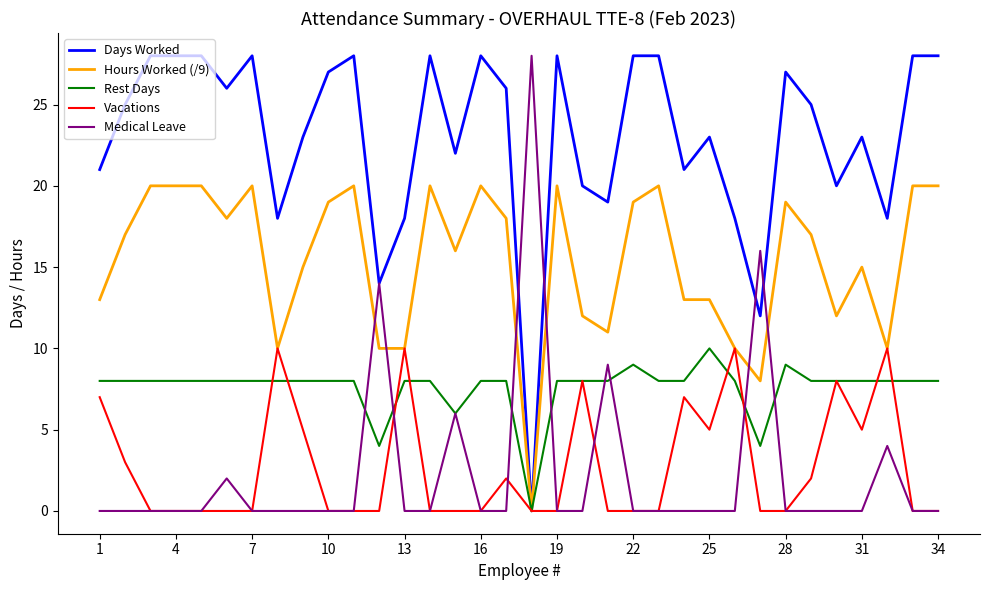

What is the greatest value displayed?

28